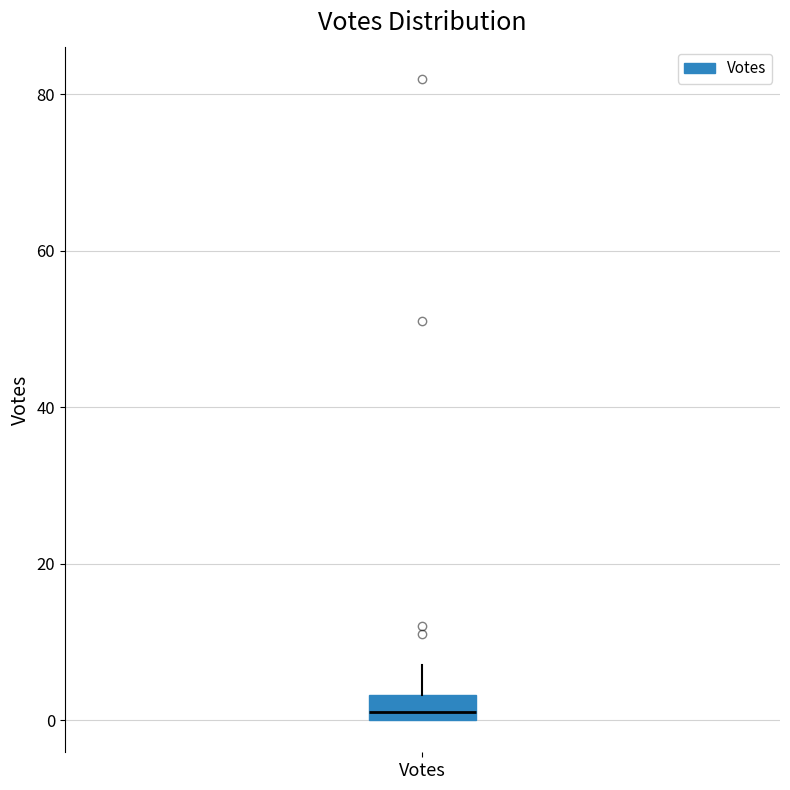

Read this box plot against the y-axis: the position of the median line, the range covered by the box, and the ends of both whiskers. The values are not printed on the chart, so give them approximately, as read against the axis.

median 2, box 0 to 4, whiskers 0 to 8